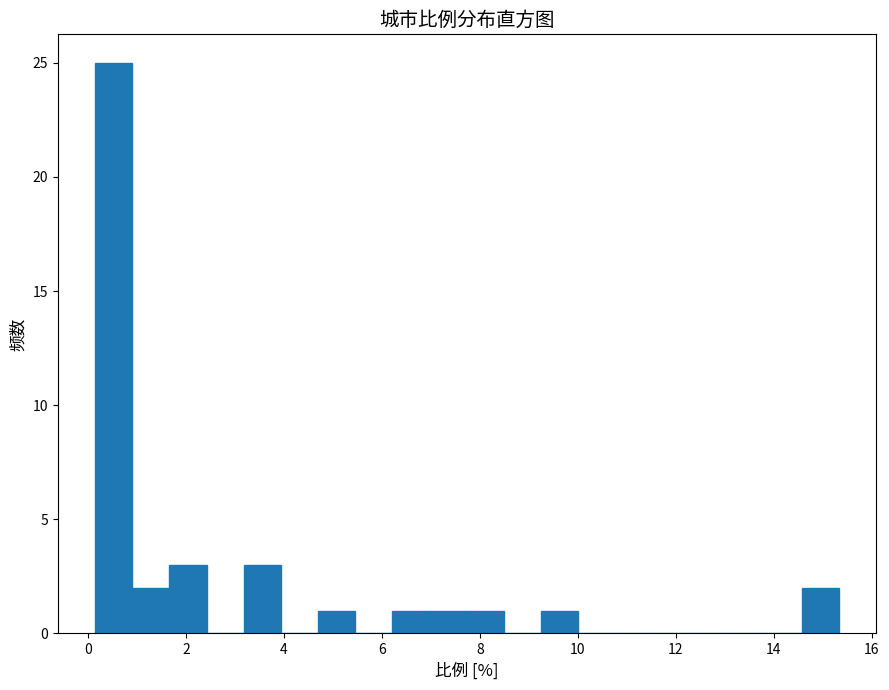

Read against the x-axis, roughly where is the centre of the tallest bar?

0.6